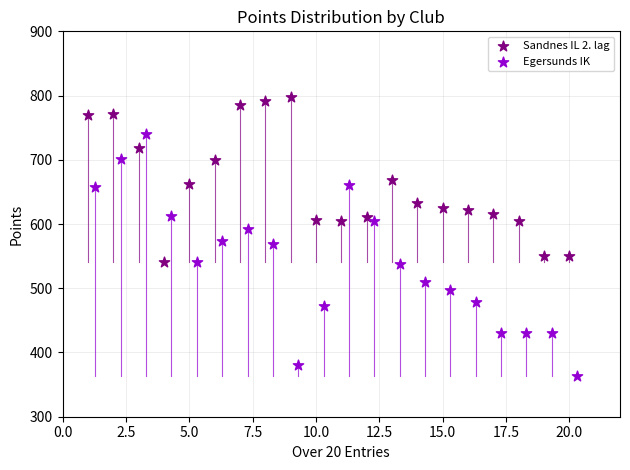

Which series contains the lowest Y value?

Egersunds IK